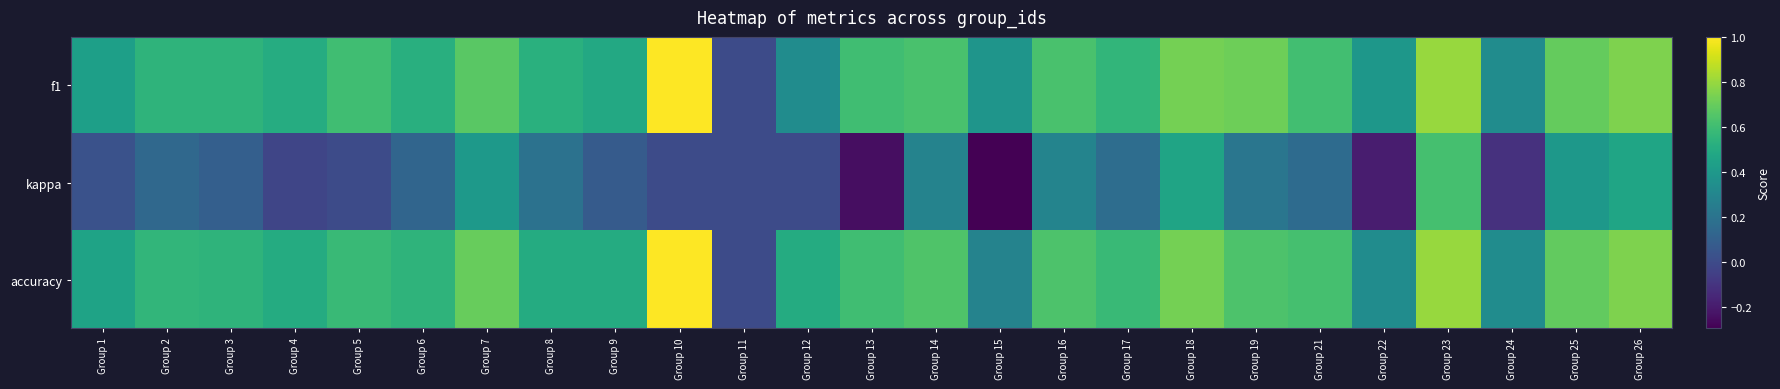

At how many categories does at least one series exceed 0?

24